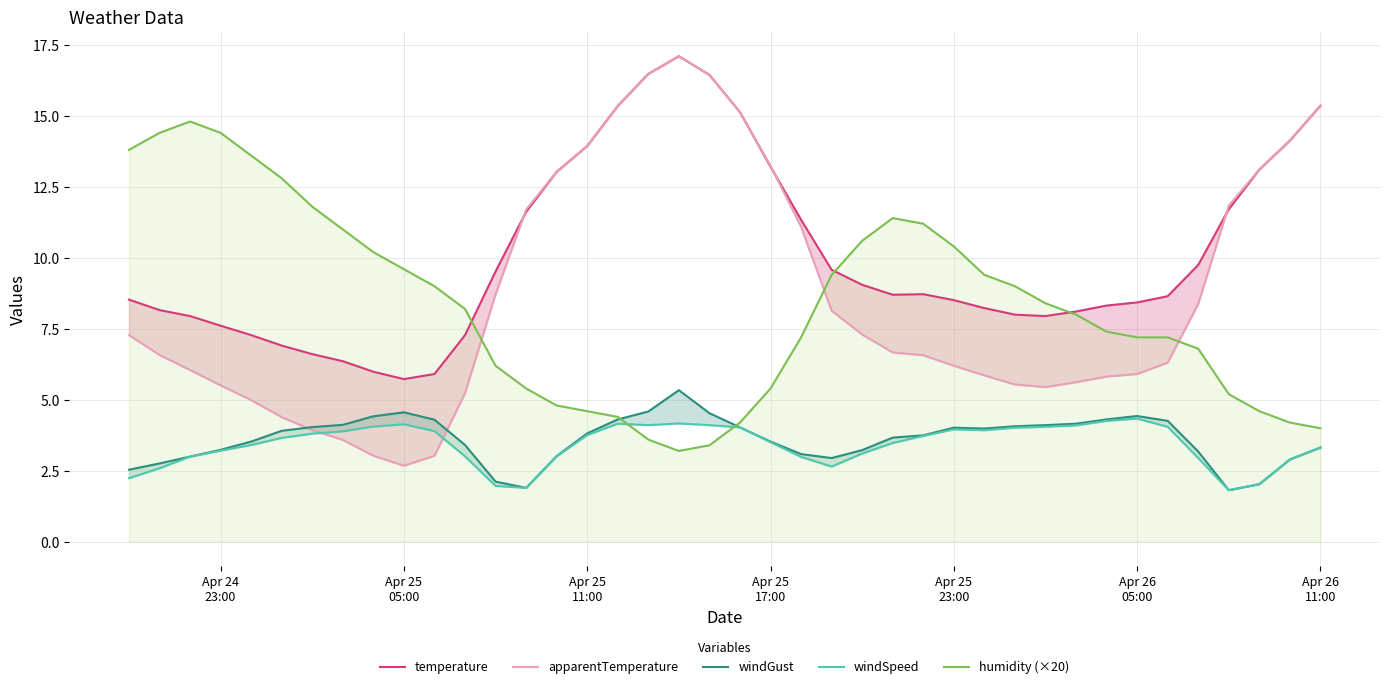

What is the maximum value for humidity (×20)?

14.8